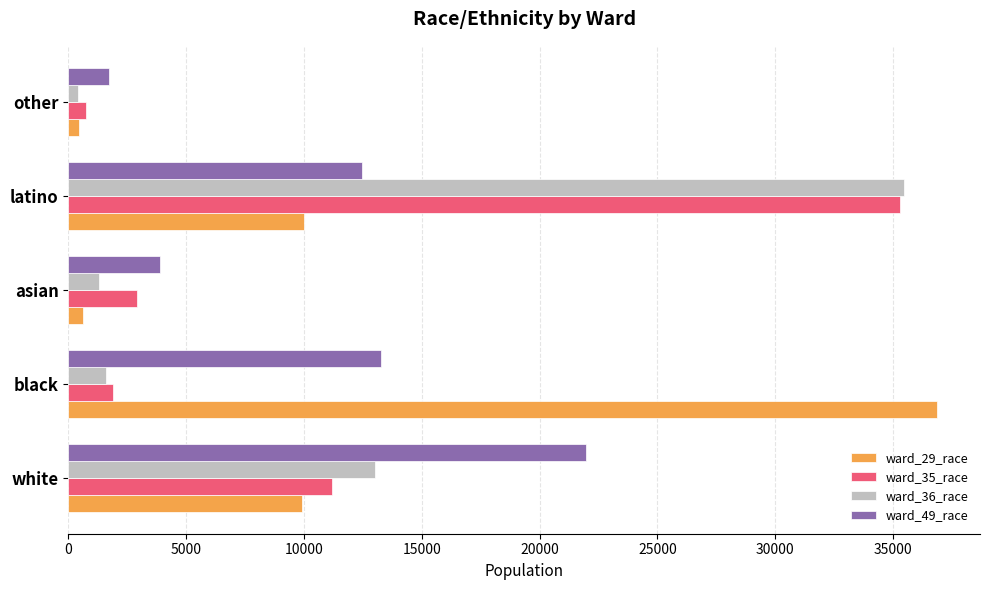

What is the maximum value shown in the chart?

36856.8